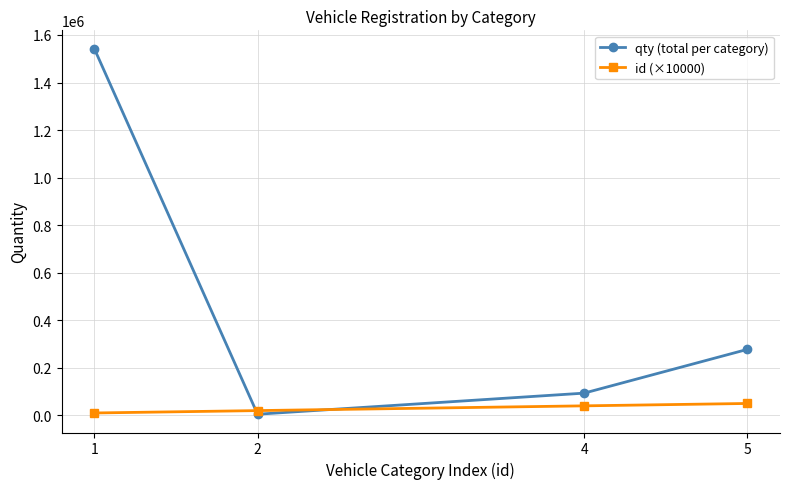

What is the value of the id (×10000) point at the 3rd from the left?

40000